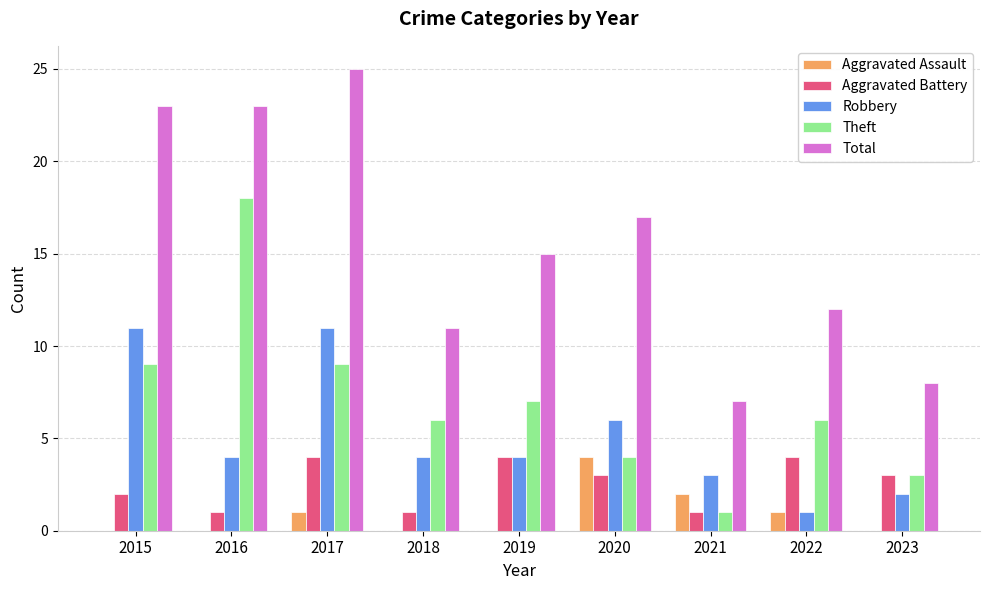

The value of Robbery at 2023 is 1. True or false?

False